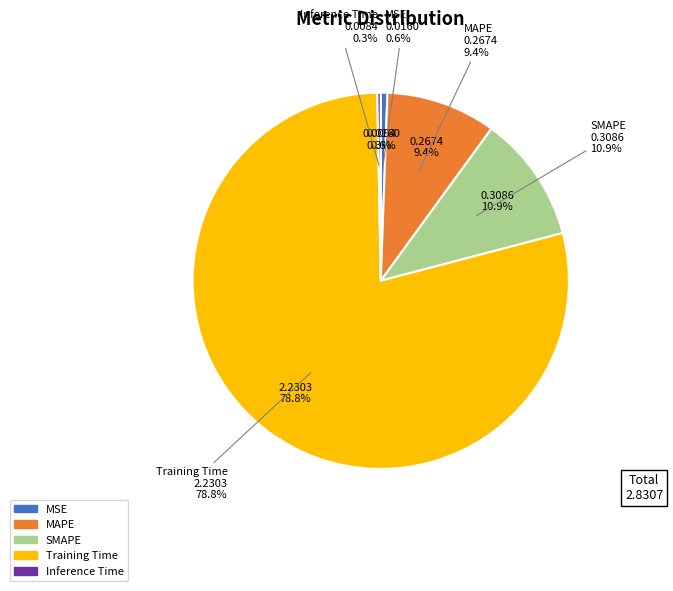

What portion of the pie excludes MAPE?

90.6%